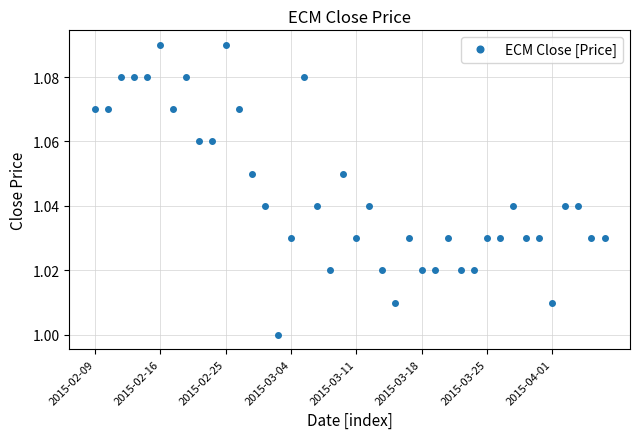

How many values are between 1 and 2?

40